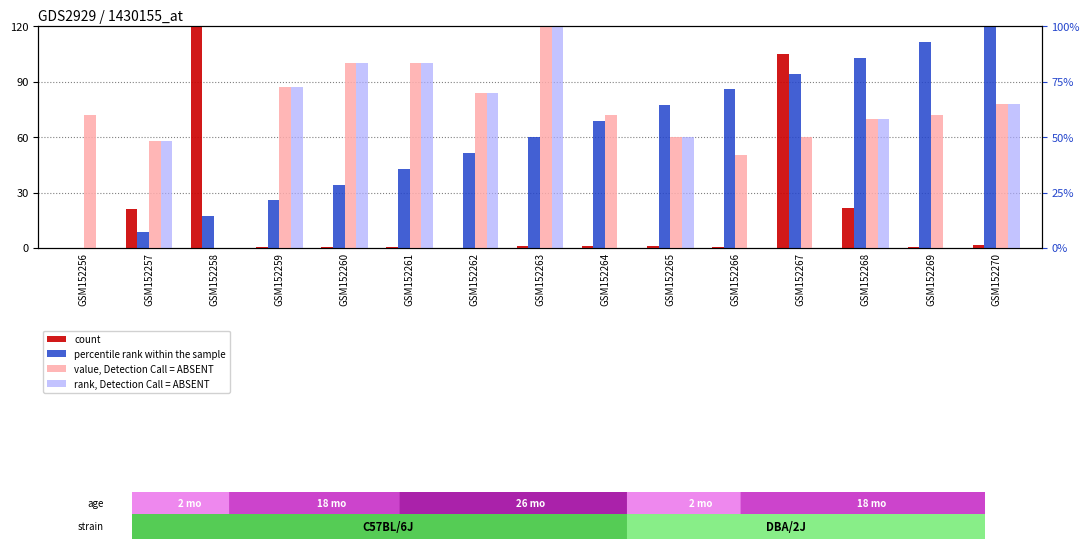

Which has a higher value, GSM152269 or GSM152258?

GSM152258